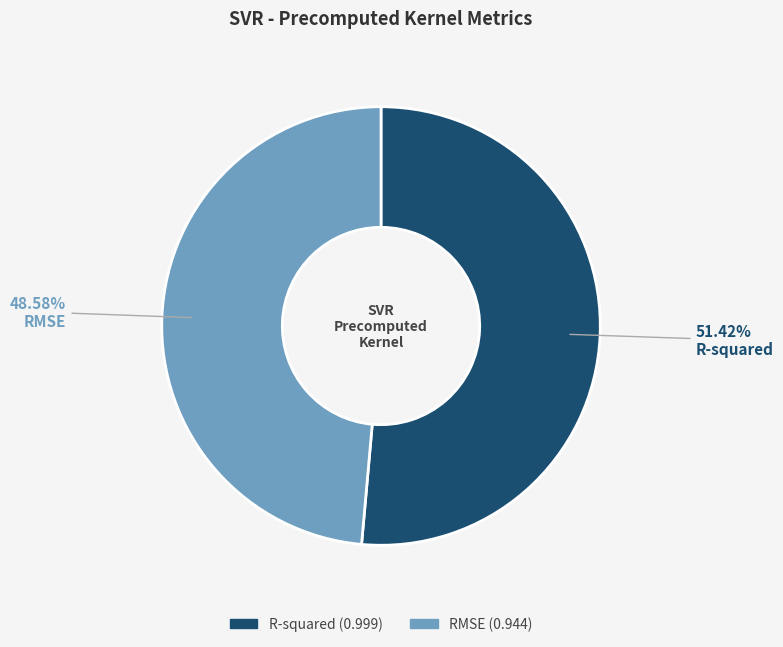

What is the largest slice in the pie chart?

R-squared